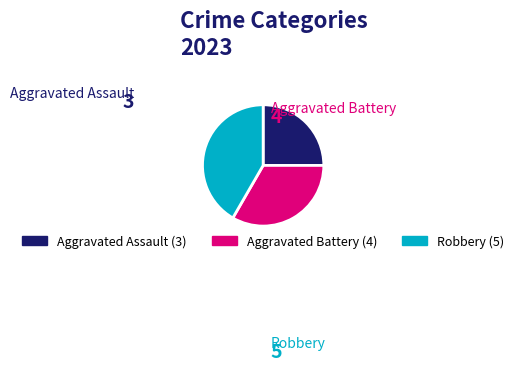

Is it true that Robbery is 42% of the pie?

True